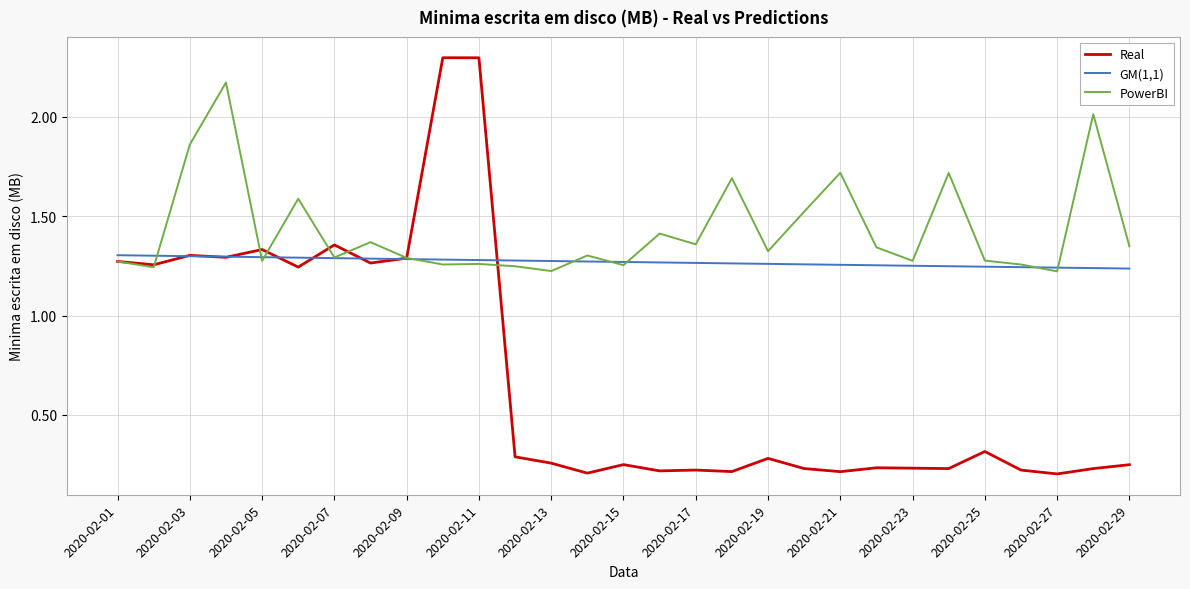

Which series has the widest spread of values?

Real